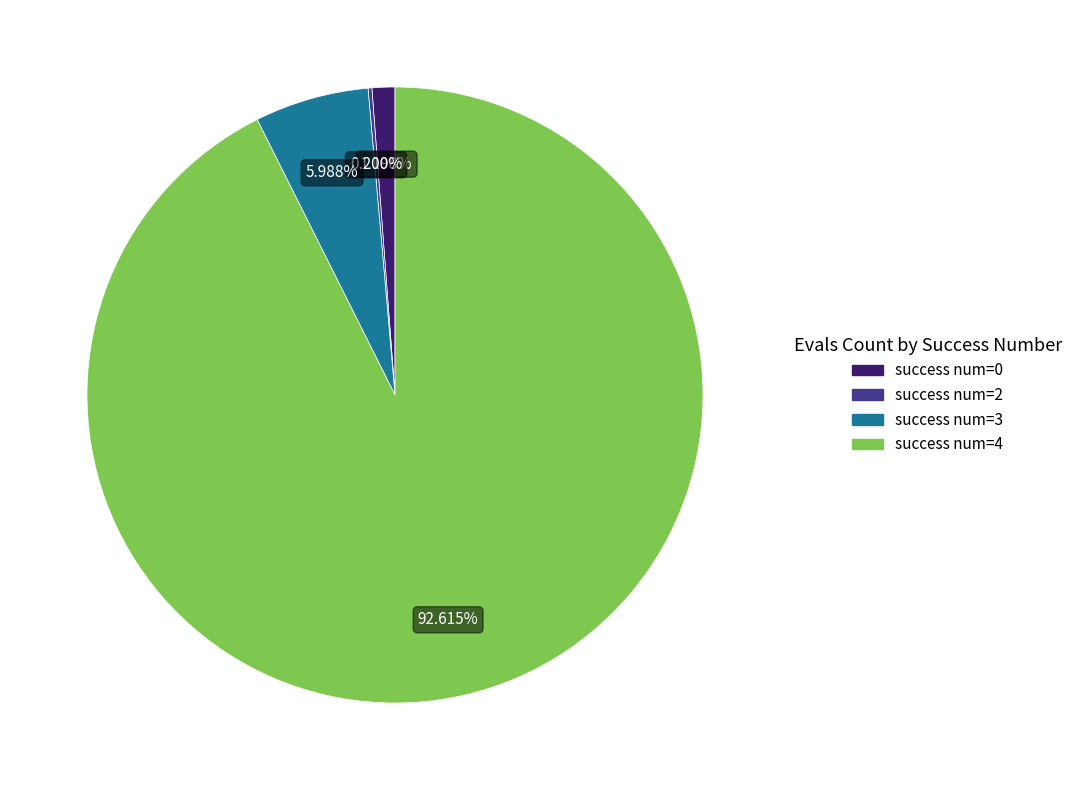

What is the majority slice?

success num=4